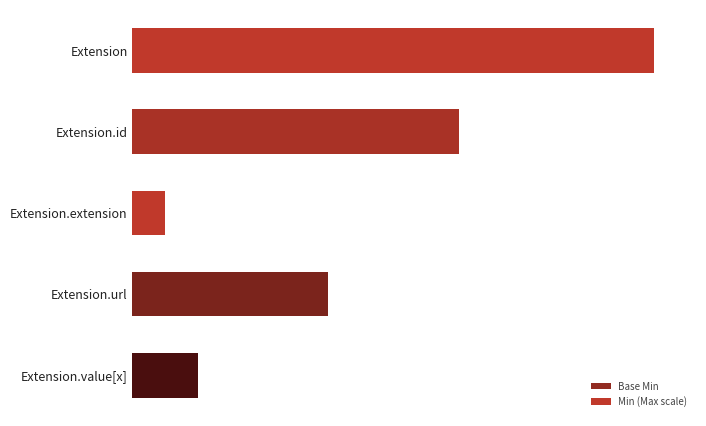

What are all the series names shown in the legend?

Base Min, Min (Max scale)